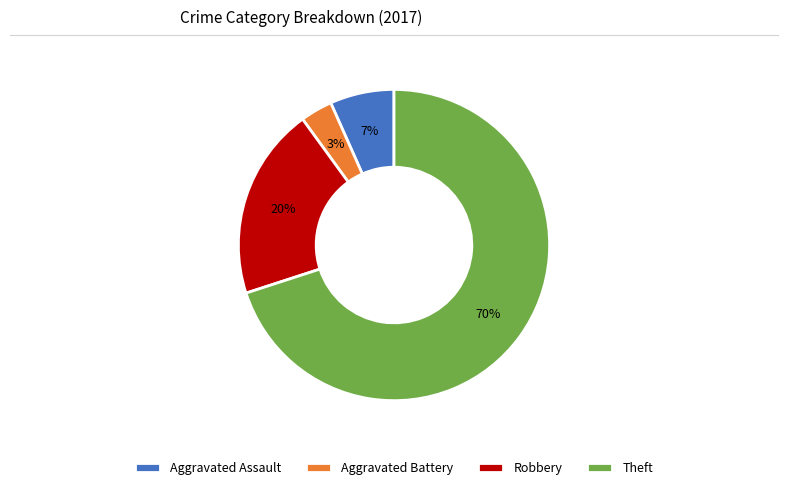

True or false: Robbery accounts for 14% of the total.

False